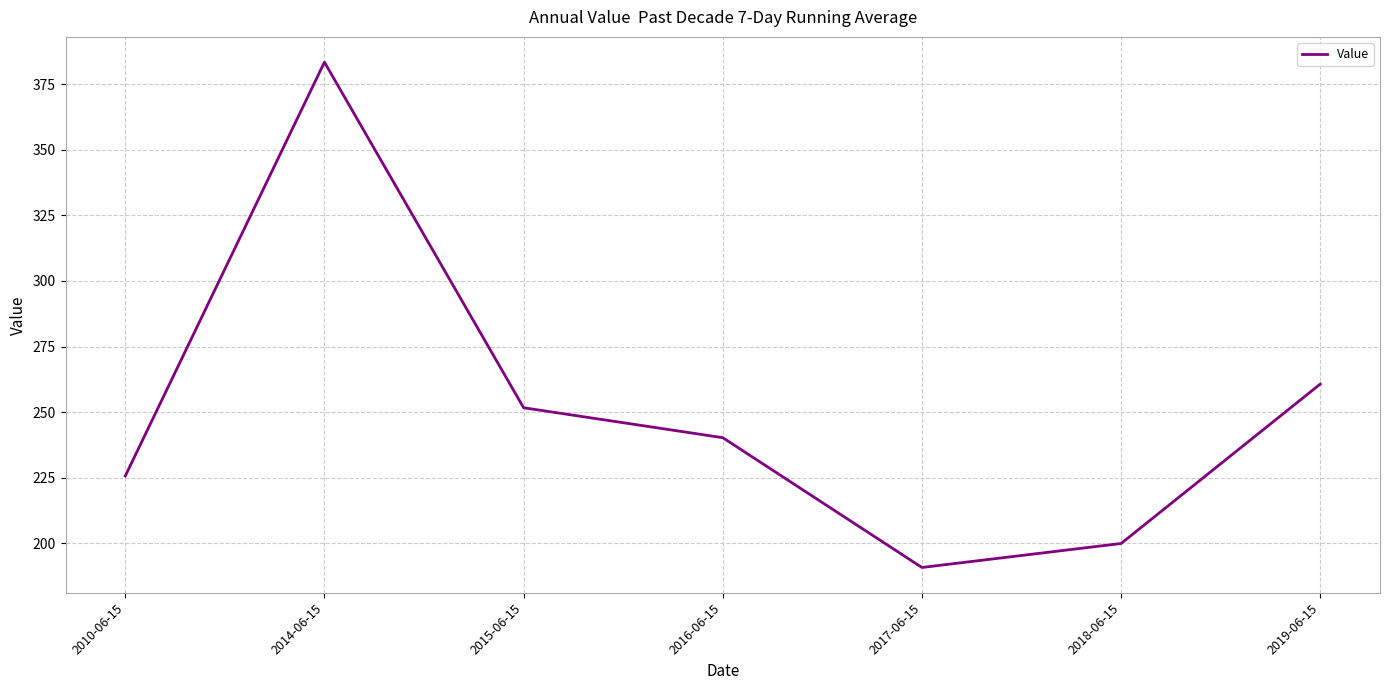

Reading left to right, what are all the values shown in this chart?

2010-06-15=225.7	2014-06-15=383.4	2015-06-15=251.7	2016-06-15=240.3	2017-06-15=190.8	2018-06-15=200.0	2019-06-15=260.7